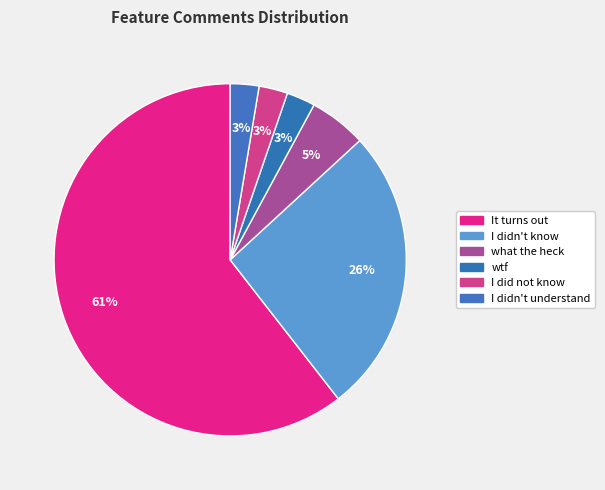

Does I didn't know represent more than half of the total?

No